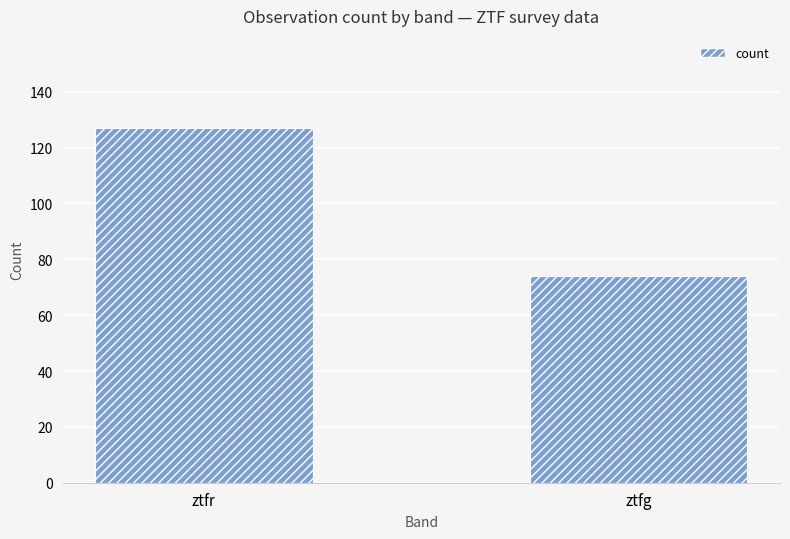

What is the value of the 1st bar from the left?

127